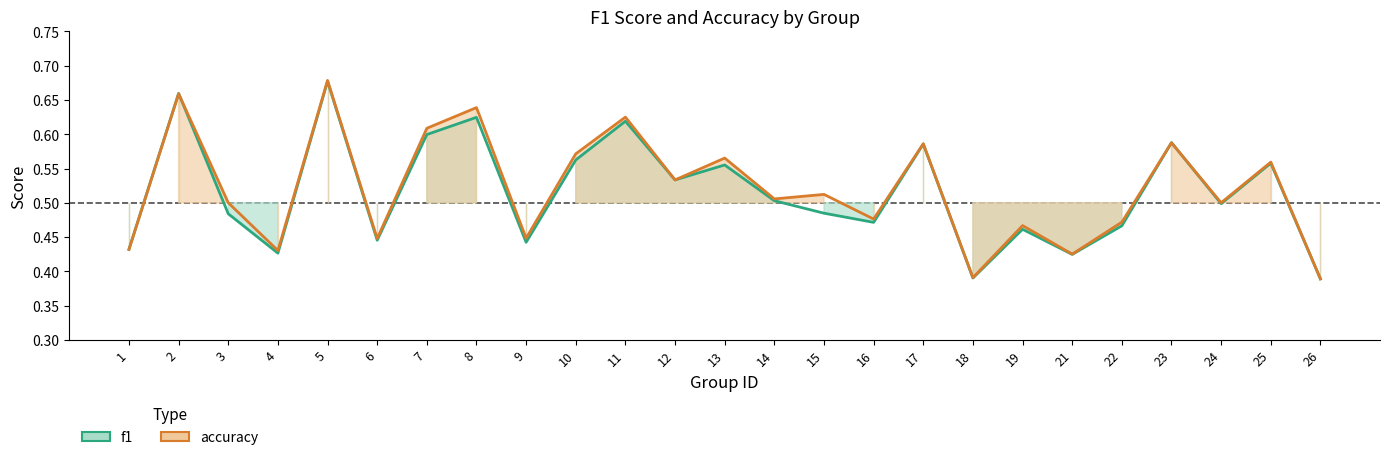

How many accuracy values are between 0 and 1?

25